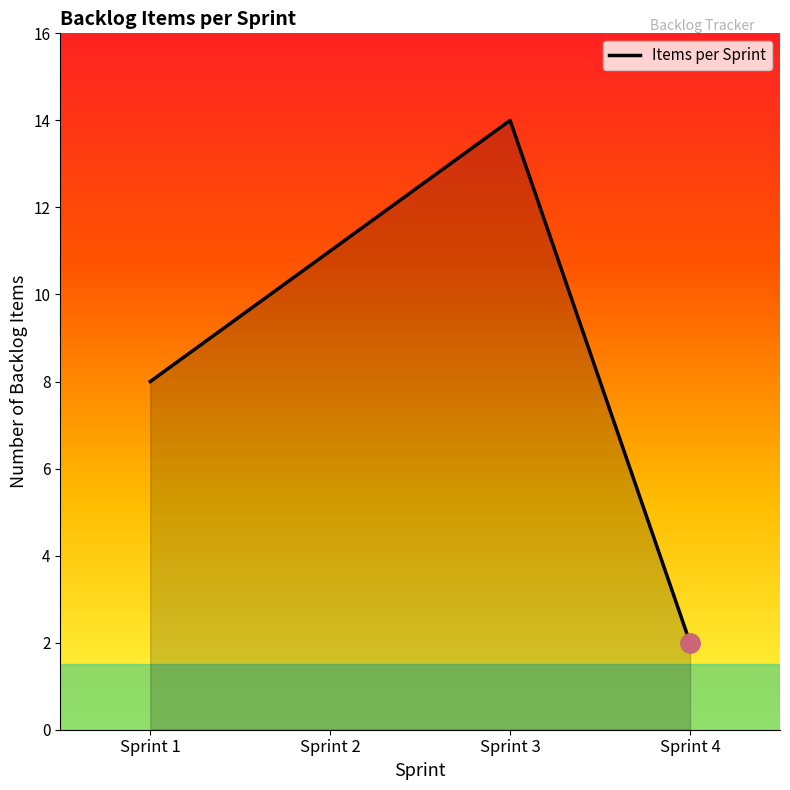

Between Sprint 1 and Sprint 2, which is larger?

Sprint 2